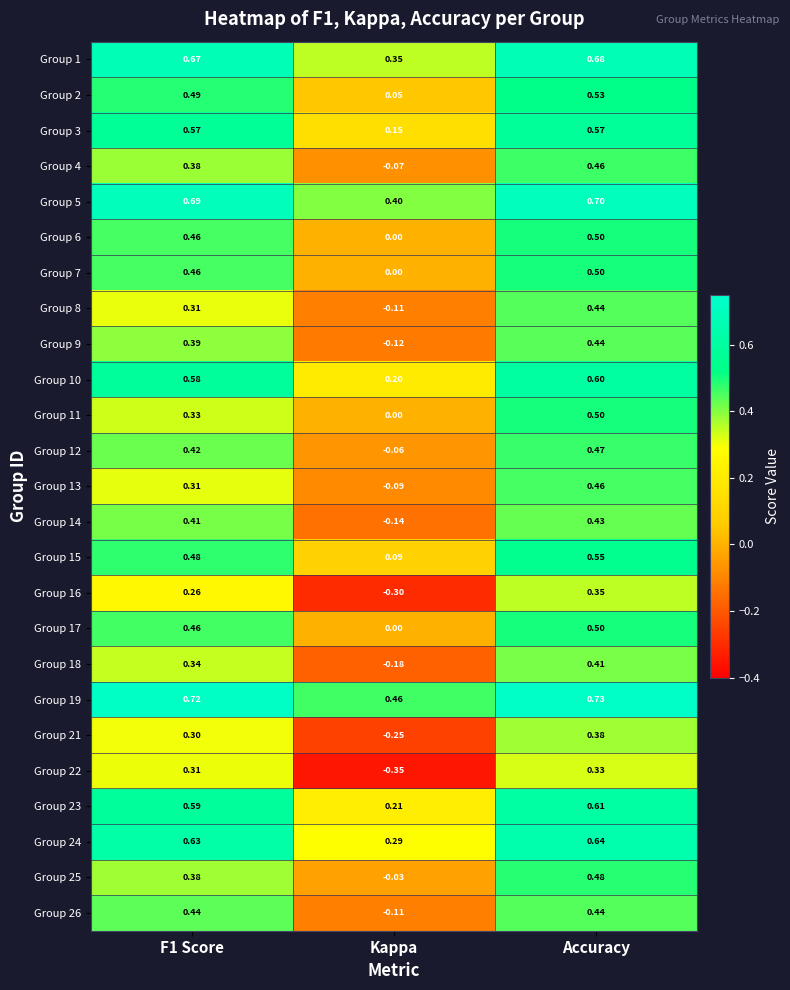

Which label corresponds to the smallest value in the chart?

Kappa